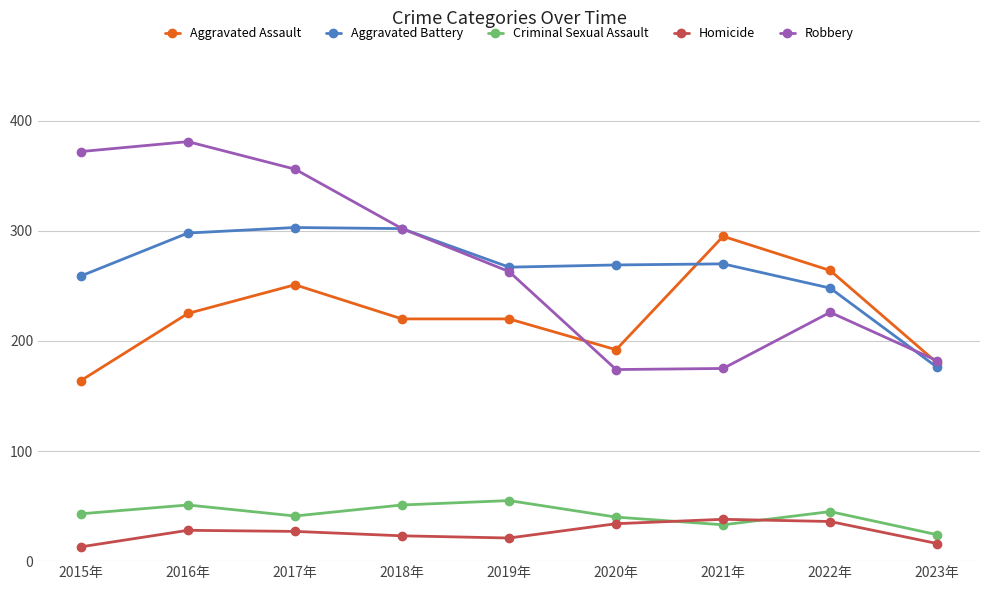

Which series has the widest spread of values?

Robbery